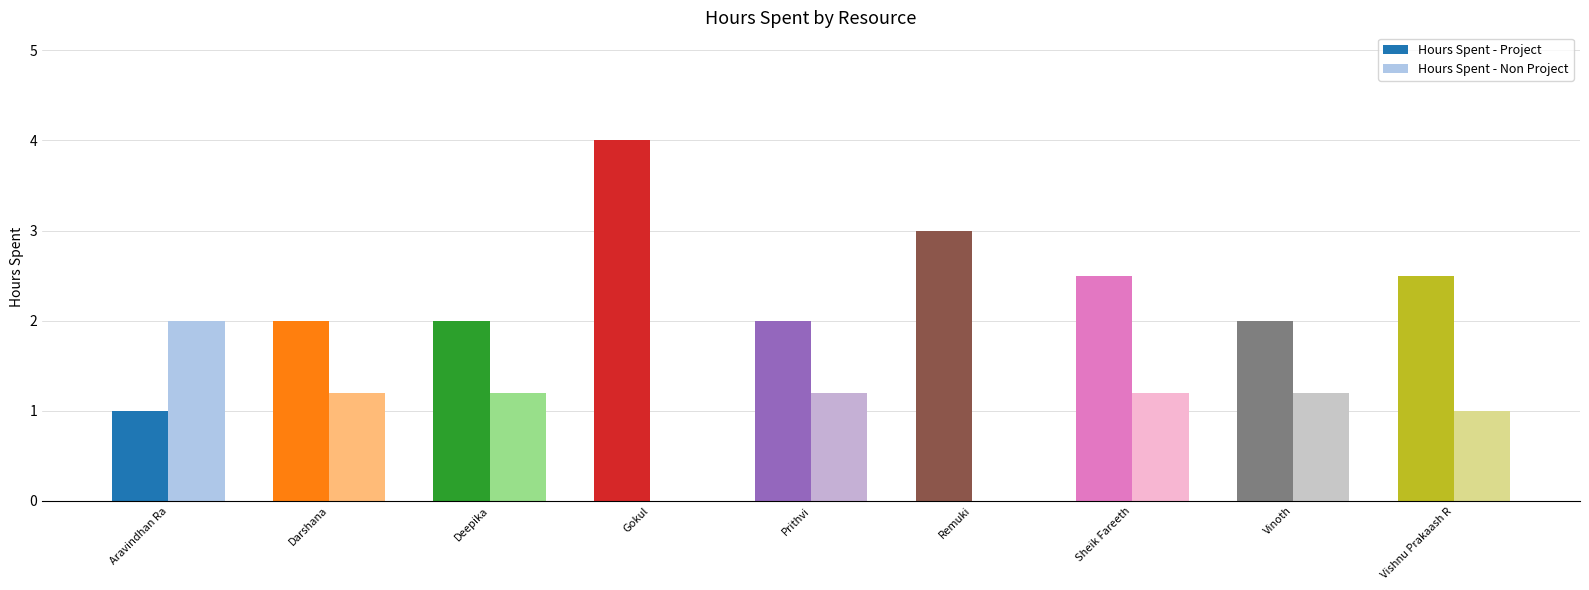

Reading right to left, what are all the values shown in this chart?

Hours Spent - Project: 2.5	2.0	2.5	3.0	2.0	4.0	2.0	2.0	1.0
Hours Spent - Non Project: 1.0	1.2	1.2	0.0	1.2	0.0	1.2	1.2	2.0